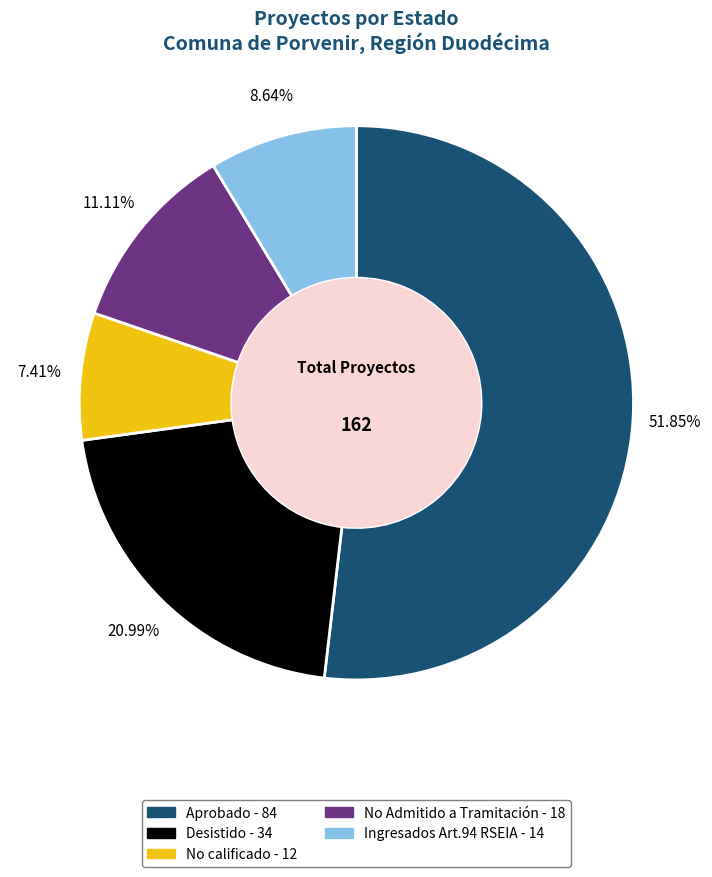

Between Ingresados Art.94 RSEIA and Desistido, which is larger?

Desistido